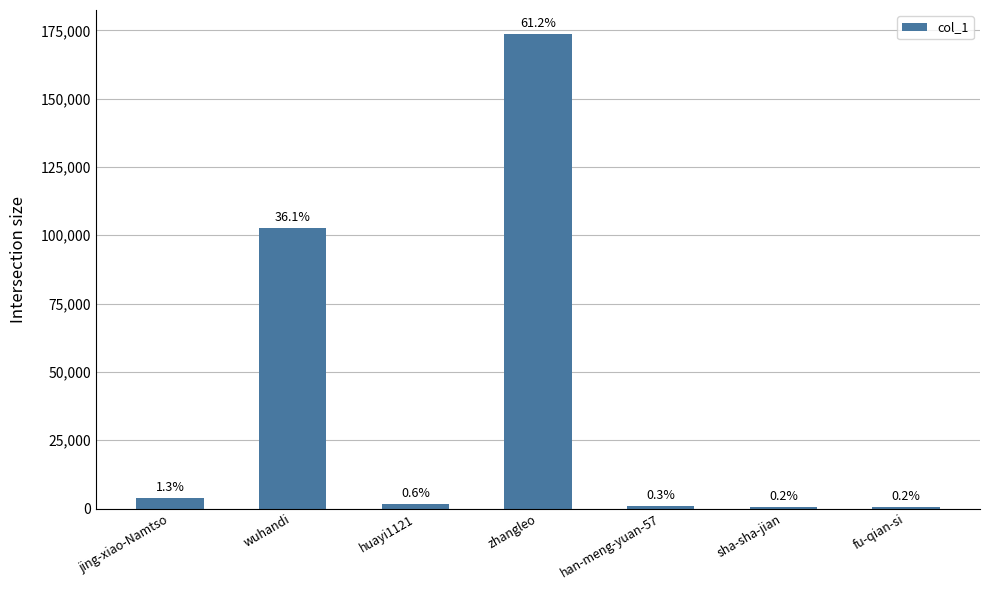

Reading left to right, extract all data points from this chart.

jing-xiao-Namtso=3795	wuhandi=102579	huayi1121=1761	zhangleo=173762	han-meng-yuan-57=992	sha-sha-jian=704	fu-qian-si=543